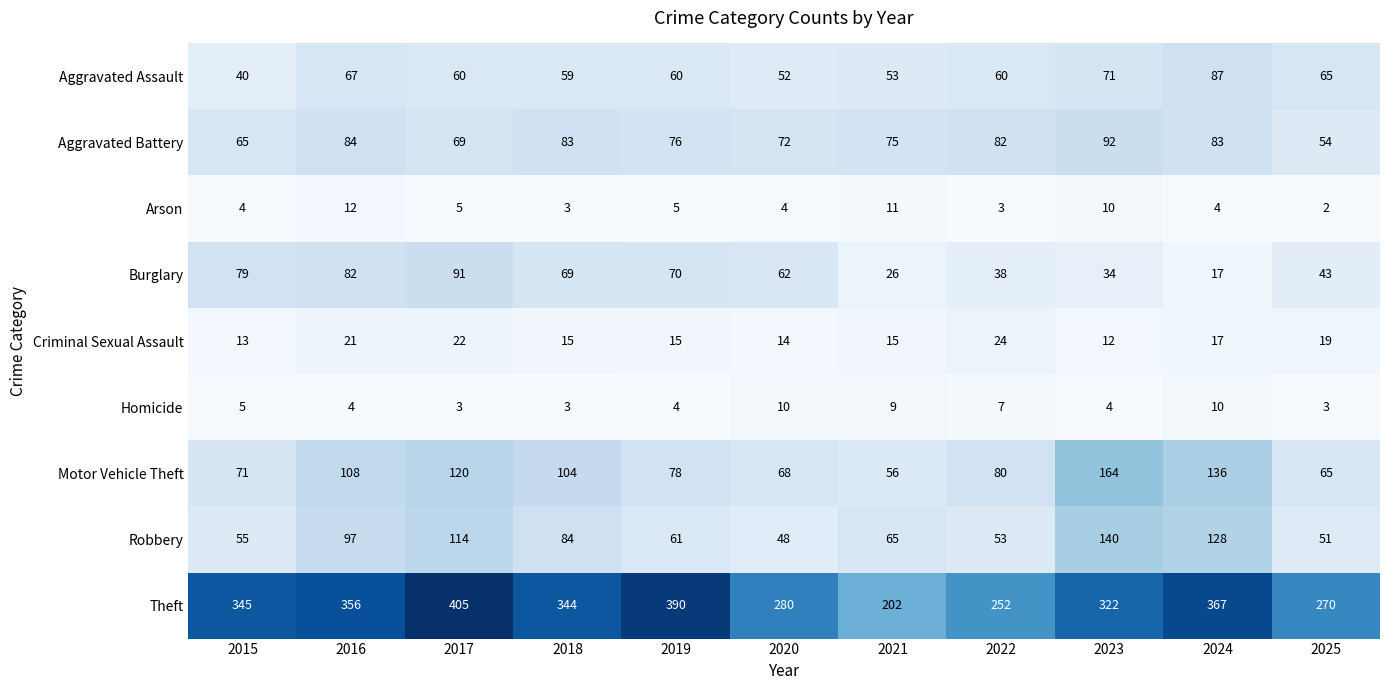

Where is Aggravated Assault nearest to the value 63?

2025